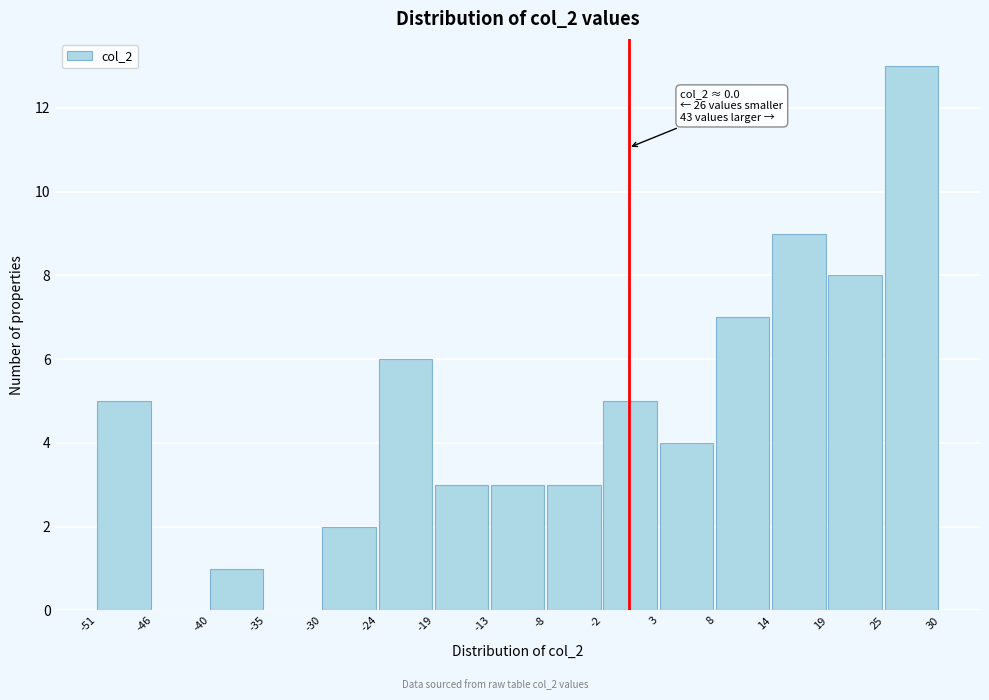

Which range on the x-axis has the tallest bar?

25 to 30